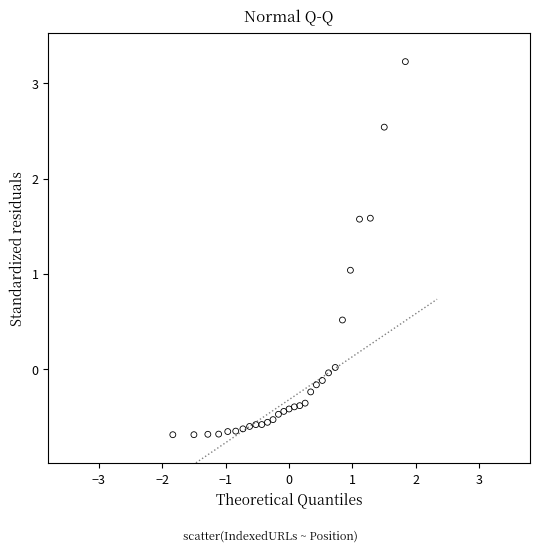

What is the range of Y values (max minus min)?

3.9